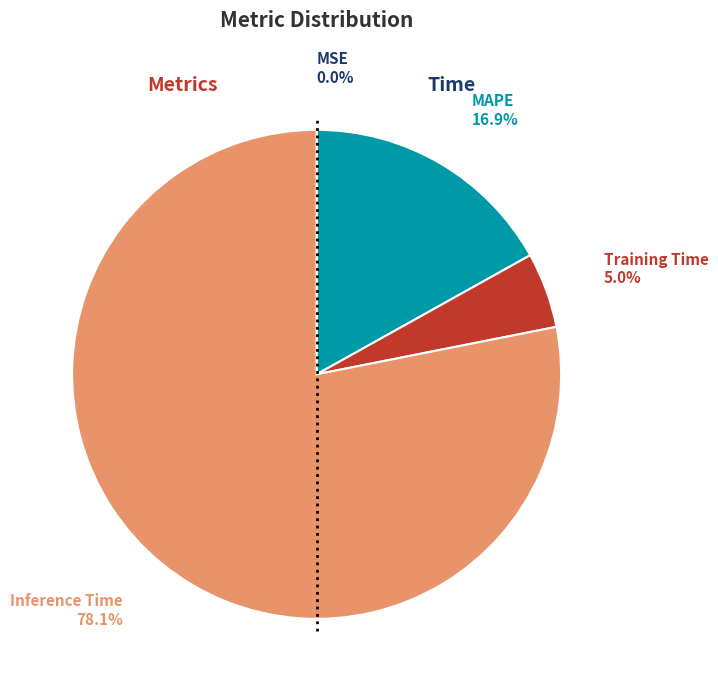

Is there any slice that represents more than half of the pie?

Yes